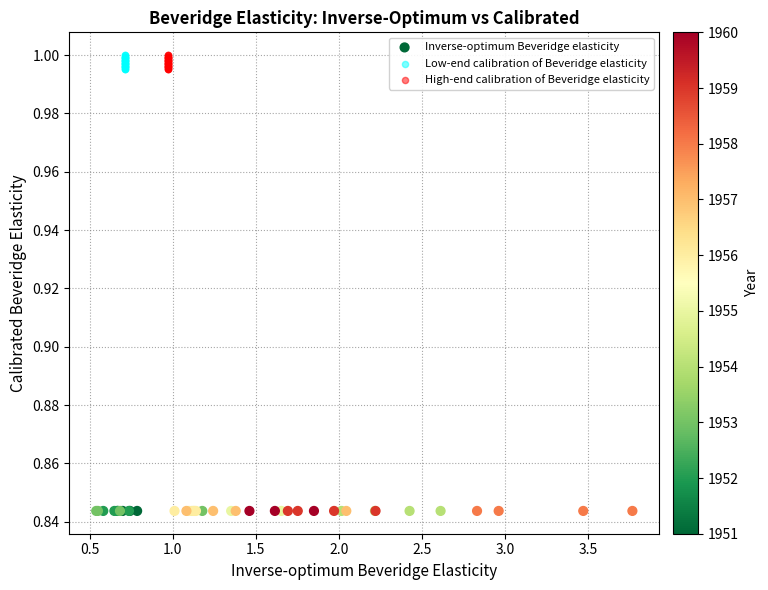

Which series reaches the minimum Y coordinate?

Inverse-optimum Beveridge elasticity